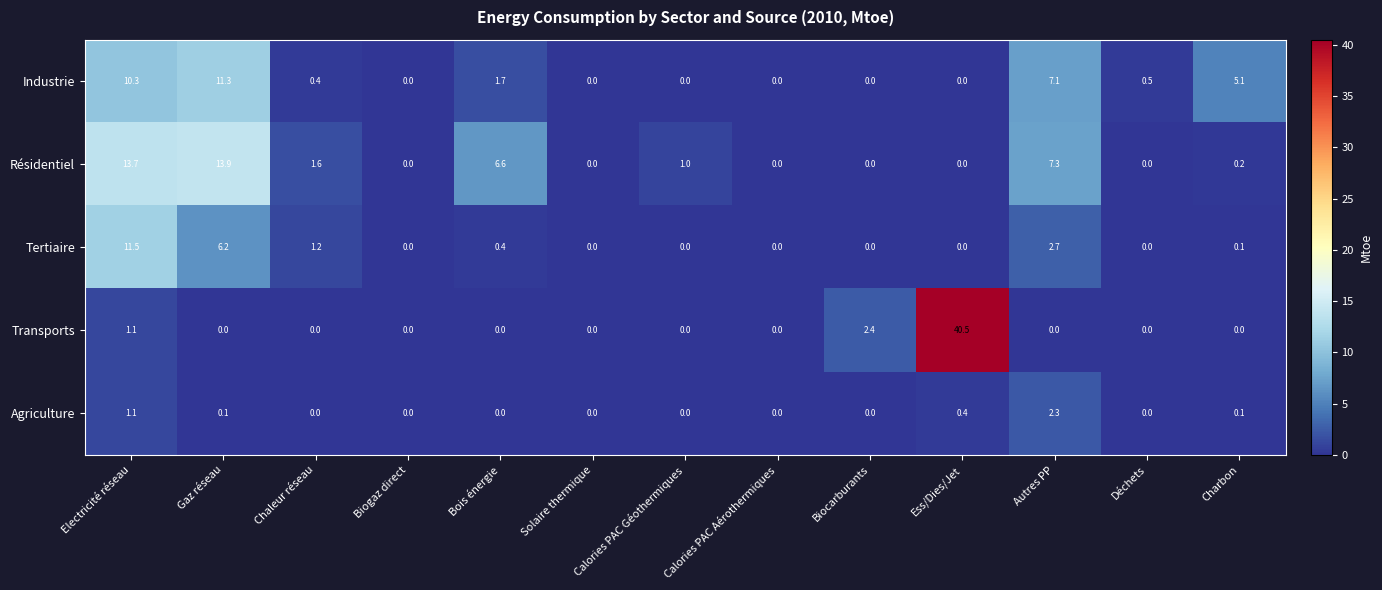

Rank the series by their maximum value, from highest to lowest.

Transports, Résidentiel, Tertiaire, Industrie, Agriculture